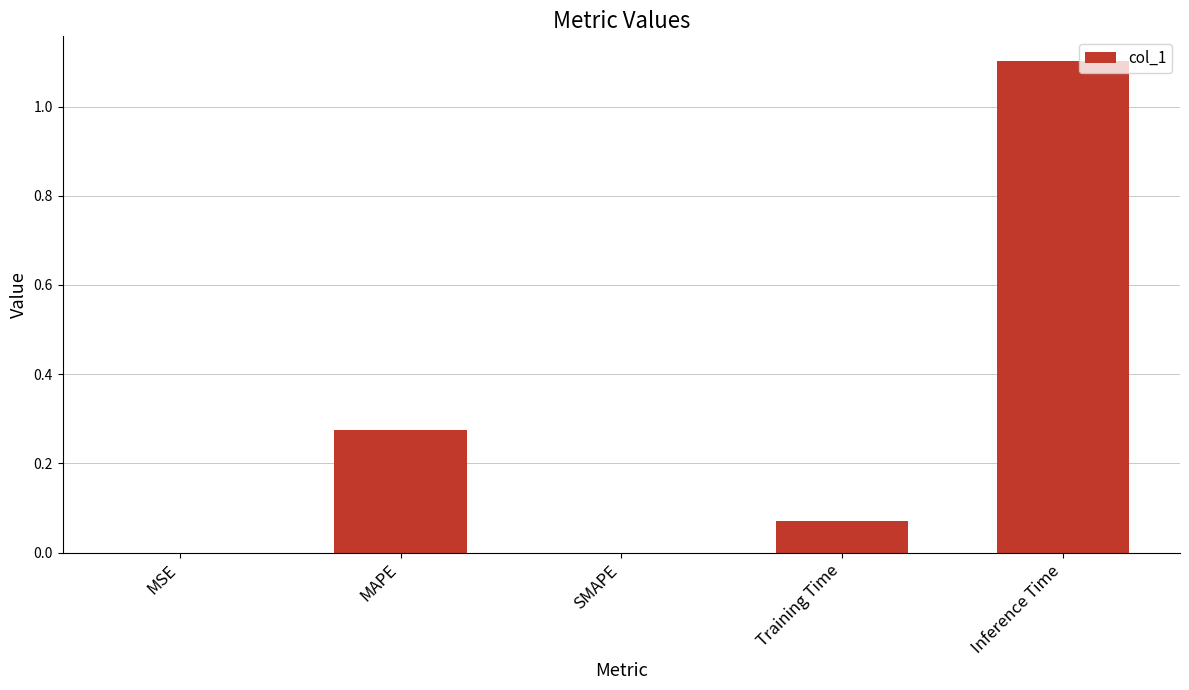

What is the maximum value shown in the chart?

1.1